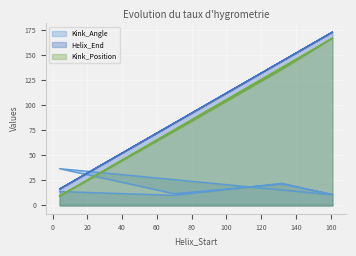

Reading left to right, transcribe all the data shown in this chart.

Kink_Angle: 4=13.6	70=9.8	132=21.8	161=10.3	4=36.4	70=11.4	132=21.1	161=10.7
Helix_End: 4=16.0	70=82.0	132=144.0	161=173.0	4=16.0	70=82.0	132=144.0	161=173.0
Kink_Position: 4=9.0	70=74.0	132=136.0	161=167.0	4=9.0	70=74.0	132=136.0	161=167.0